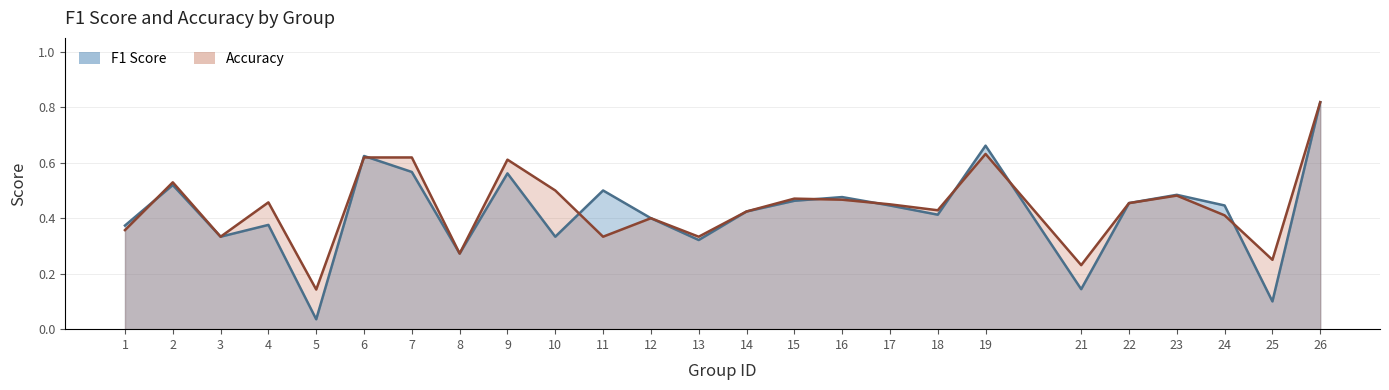

In accuracy, how many points are higher than both neighbors (excluding endpoints)?

7